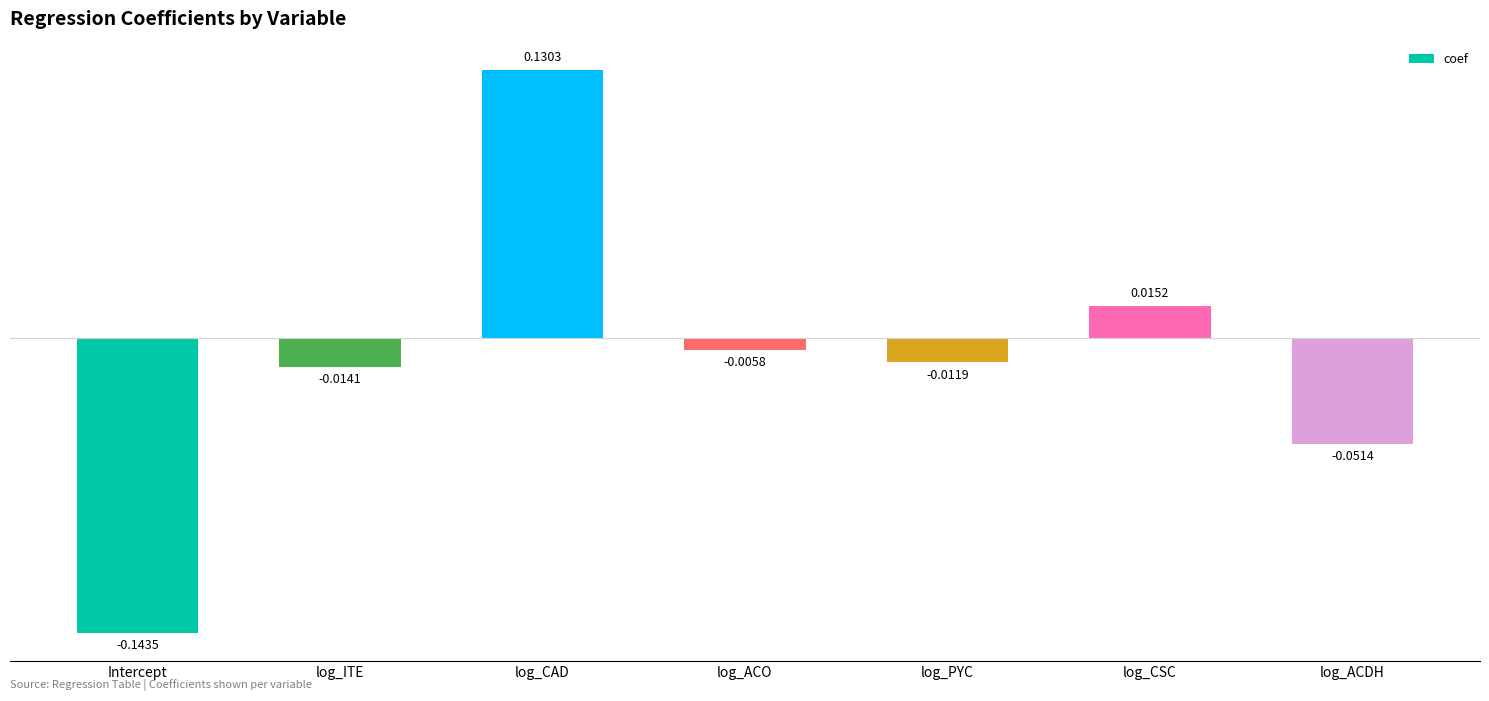

Which has a higher value, Intercept or log_ITE?

log_ITE